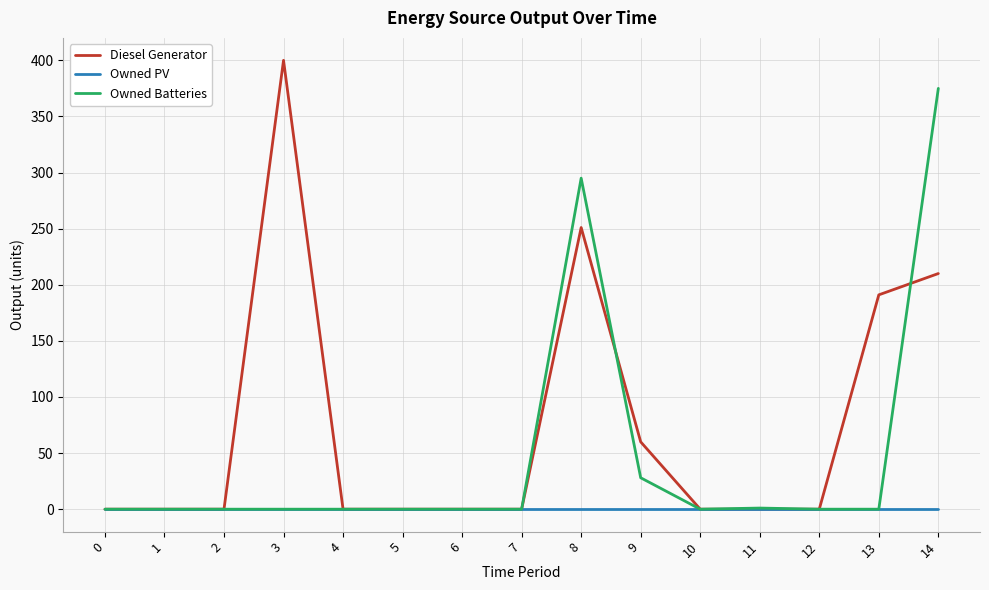

Which series has the largest range (max minus min)?

Diesel Generator